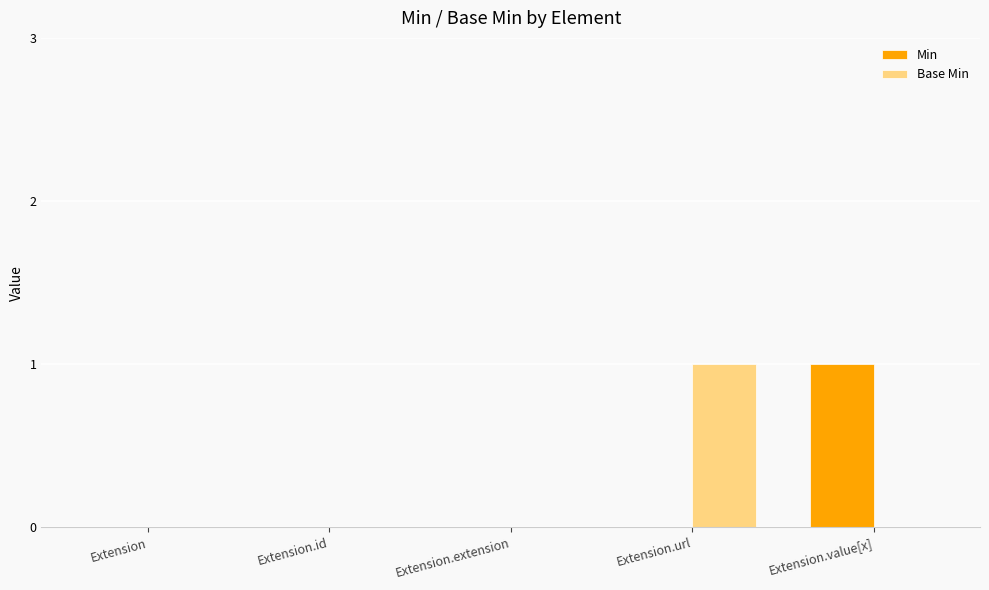

What are all the series names shown in the legend?

Min, Base Min